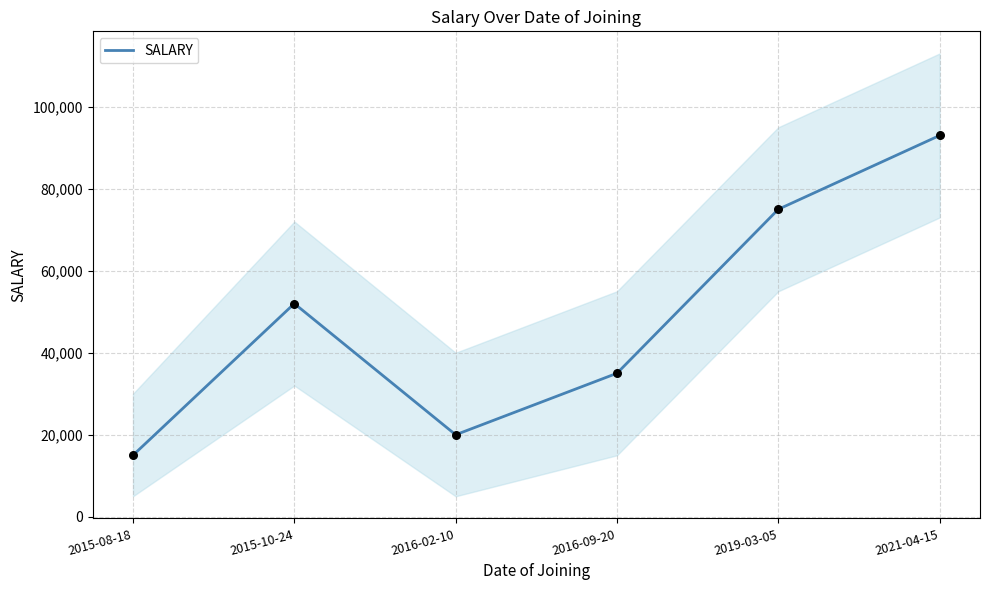

What is the change in value from 2015-10-24 to 2021-04-15?

+41000